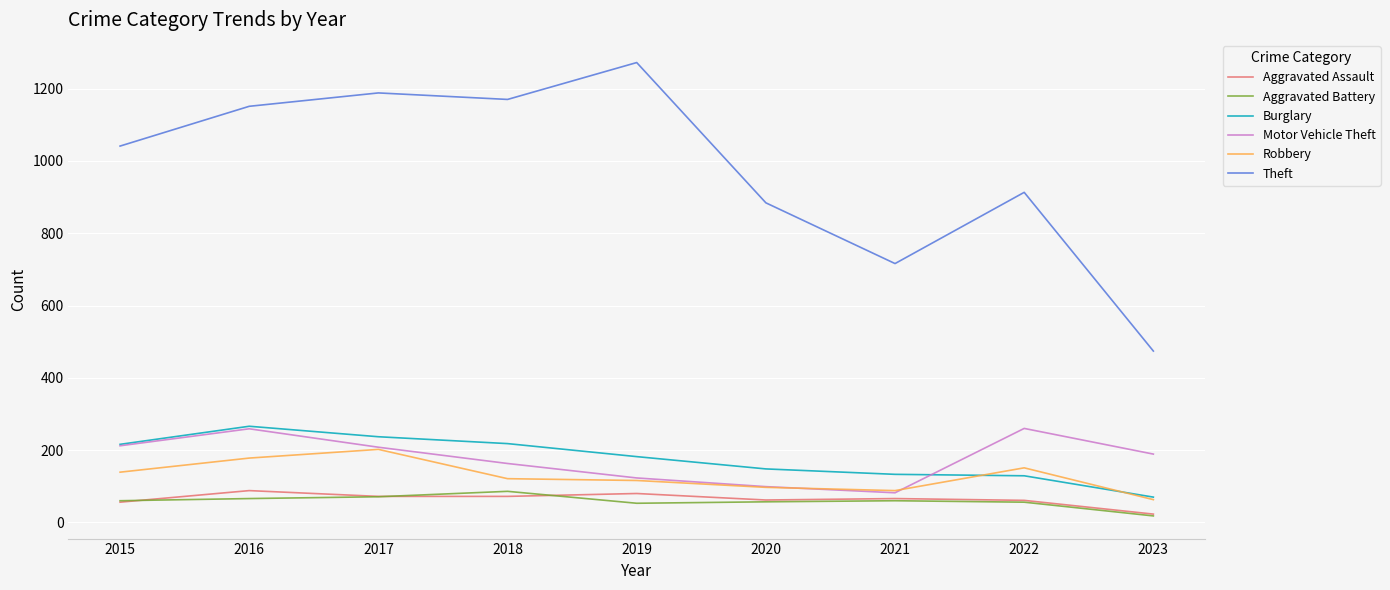

Which series has the largest range (max minus min)?

Theft